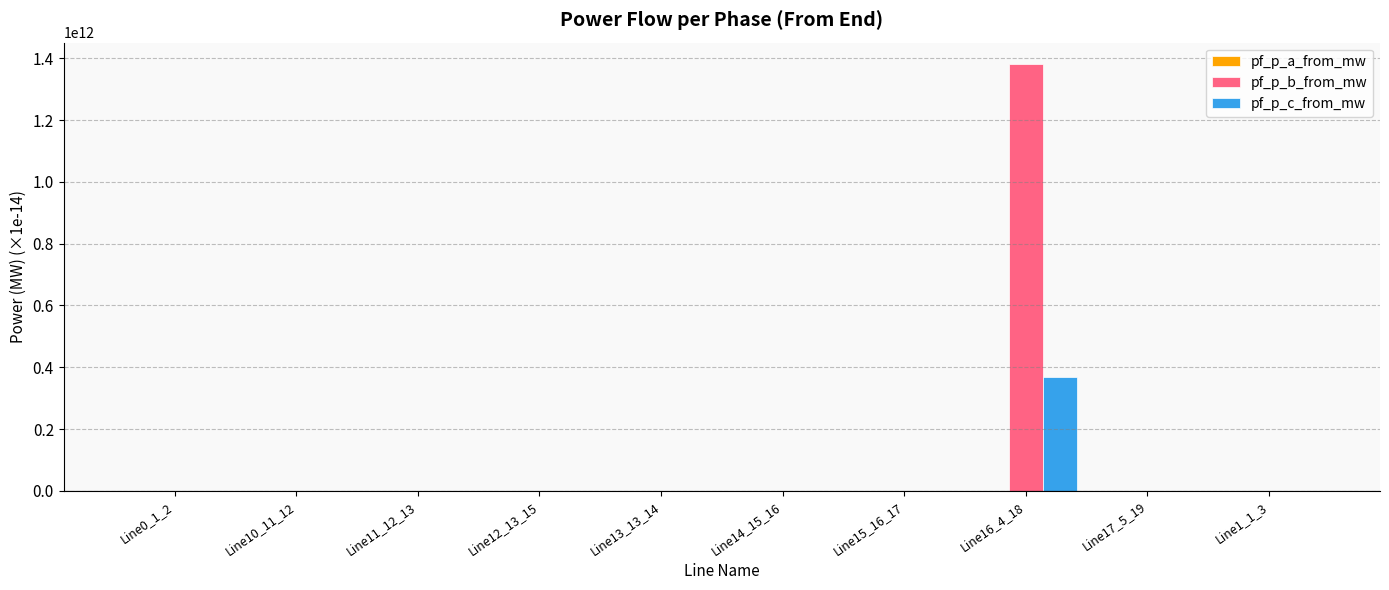

How many series are shown in this chart?

3